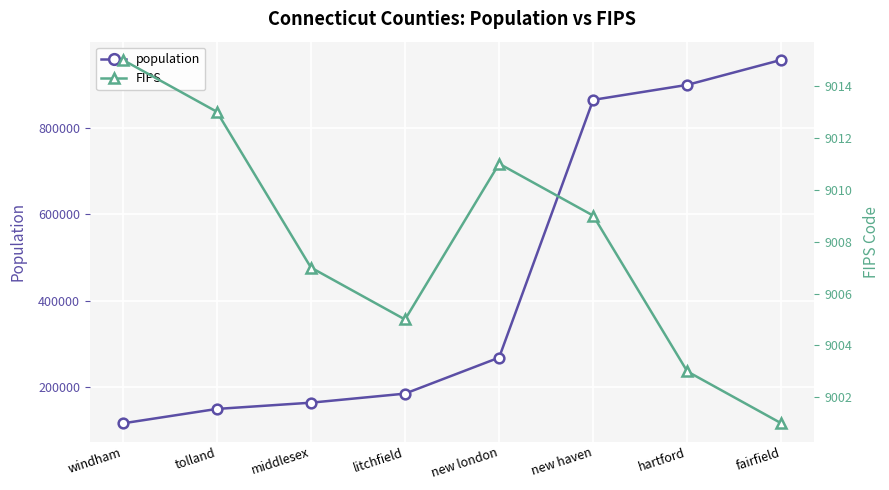

List the labels in order of FIPS value, largest first.

windham, tolland, new london, new haven, middlesex, litchfield, hartford, fairfield